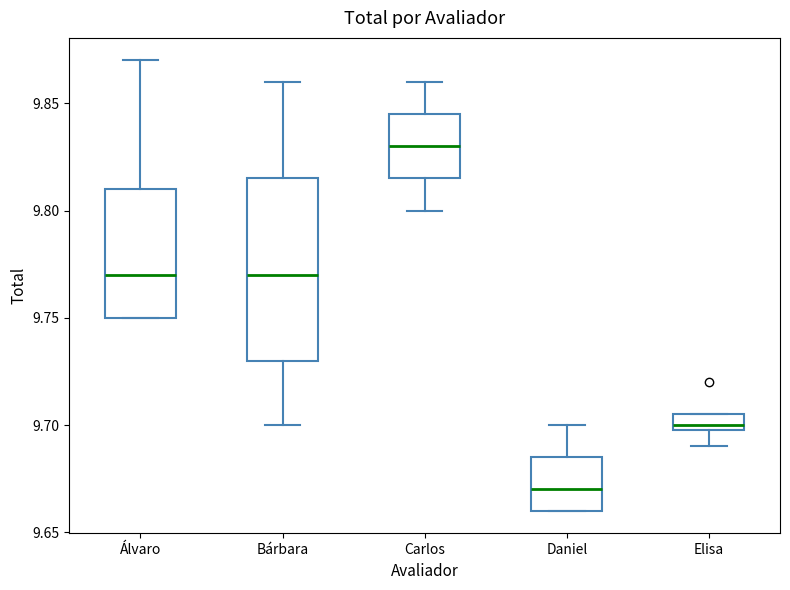

Reading left to right, read every box against the y-axis: the position of its median line, the range the box covers, and the ends of its whiskers. The values are not printed on the chart, so give them approximately, as read against the axis.

Álvaro: median 9.770, box 9.750 to 9.810, whiskers 9.750 to 9.870
Bárbara: median 9.770, box 9.730 to 9.815, whiskers 9.700 to 9.860
Carlos: median 9.830, box 9.815 to 9.845, whiskers 9.800 to 9.860
Daniel: median 9.670, box 9.660 to 9.685, whiskers 9.660 to 9.700
Elisa: median 9.700 (just above the box's lower edge), box 9.700 to 9.705, whiskers 9.690 to 9.705